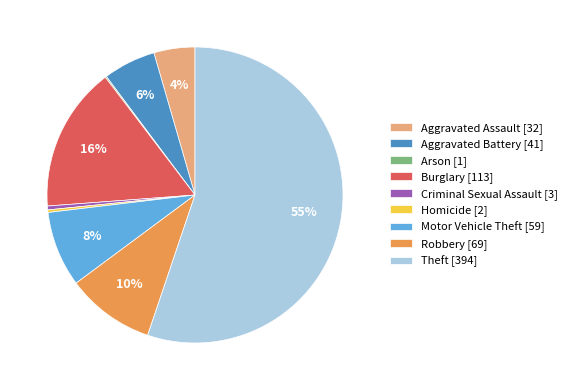

Between Robbery and Burglary, which is larger?

Burglary